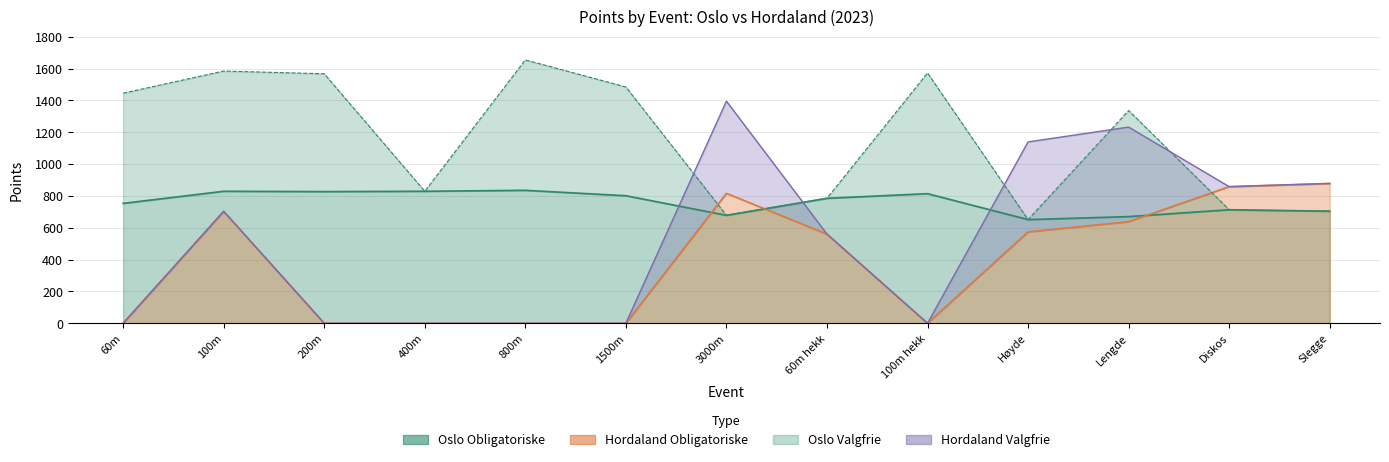

How many values in the Hordaland Obligatoriske series are below 560?

6